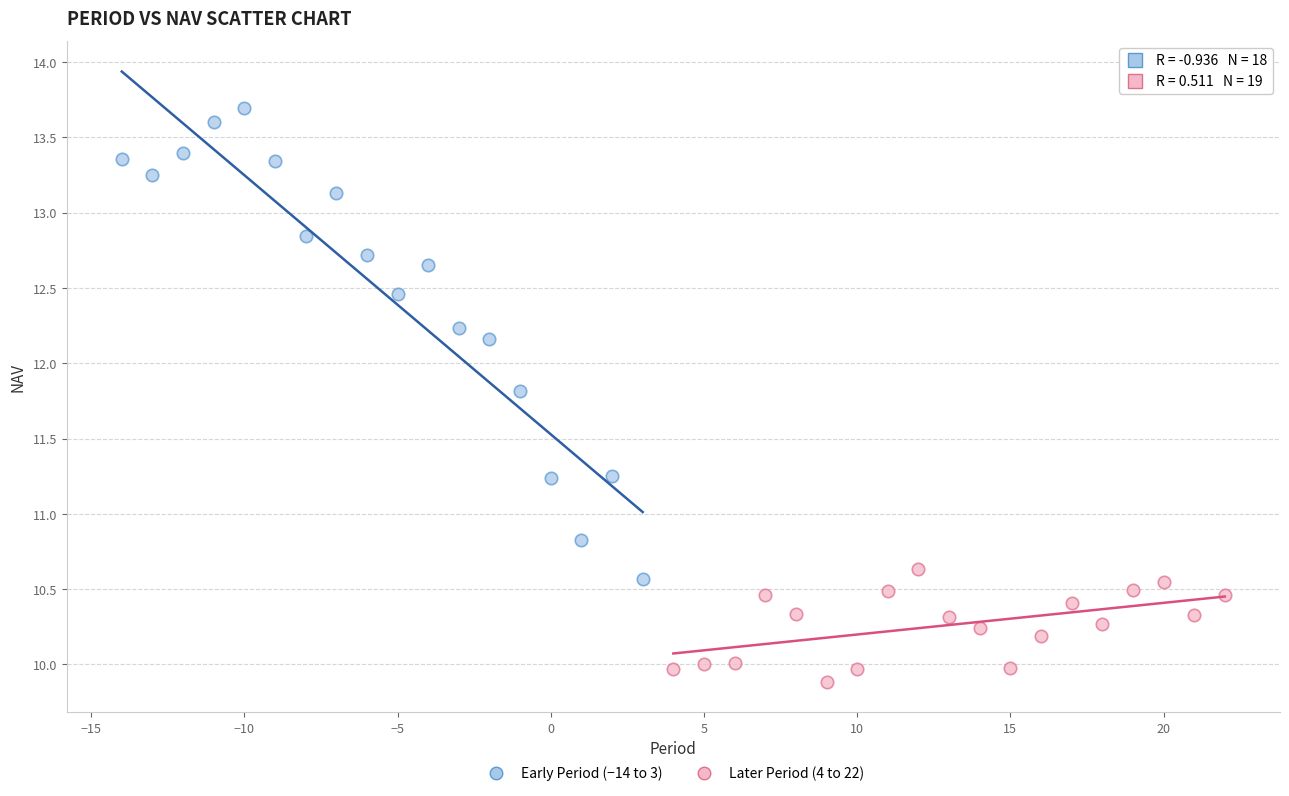

Which series contains the lowest Y value?

Later Period (4 to 22)